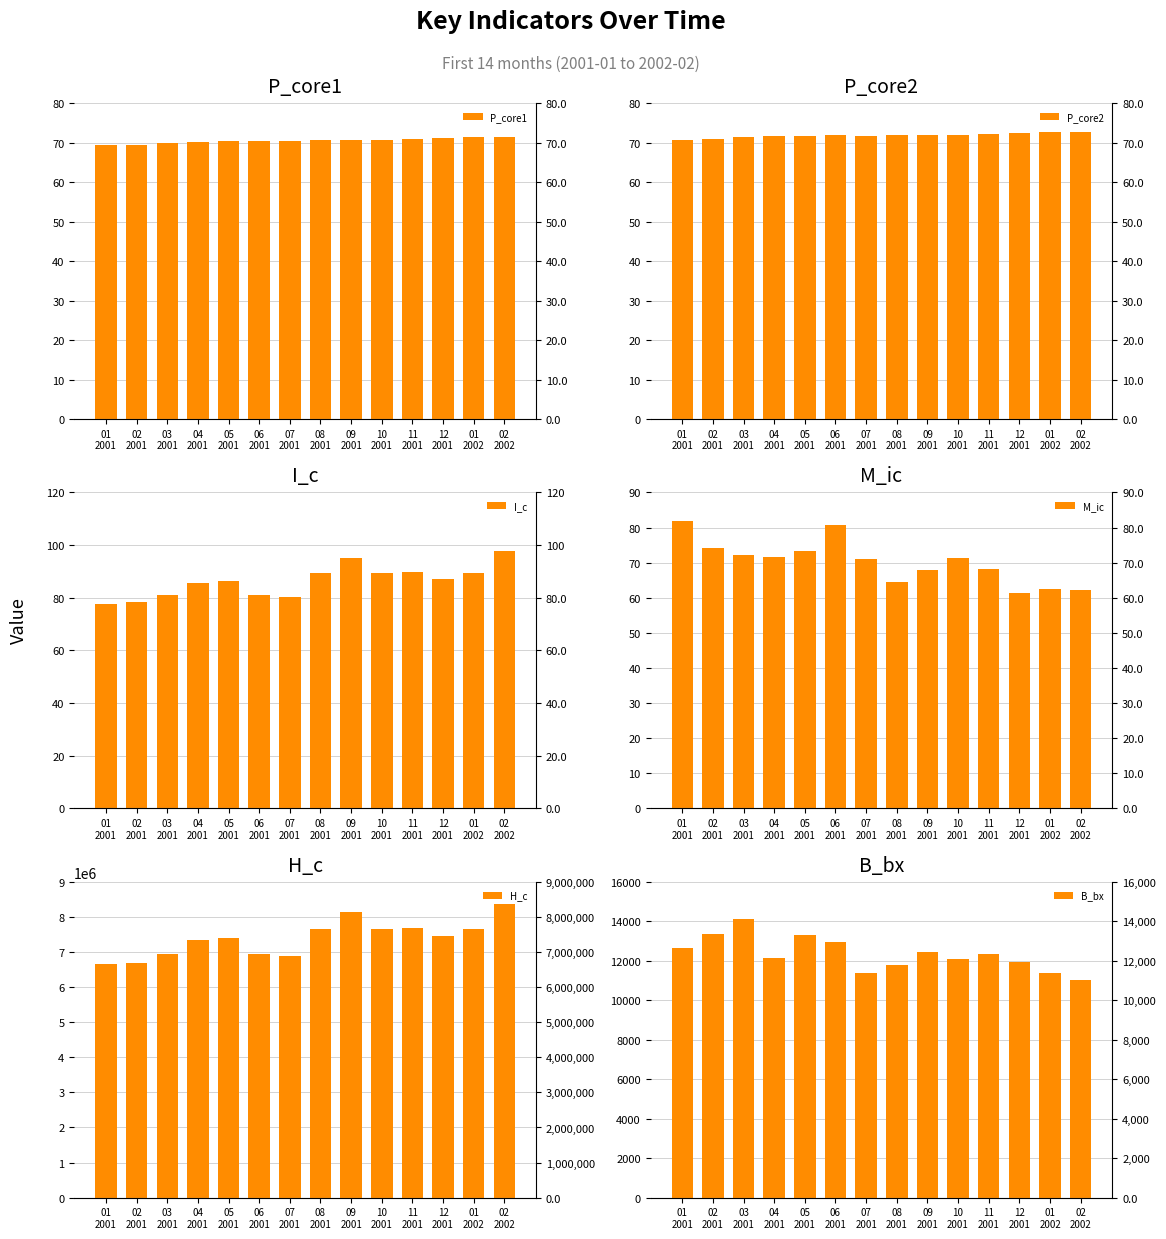

What is the difference between the maximum and minimum values in the B_bx series?

3101.9